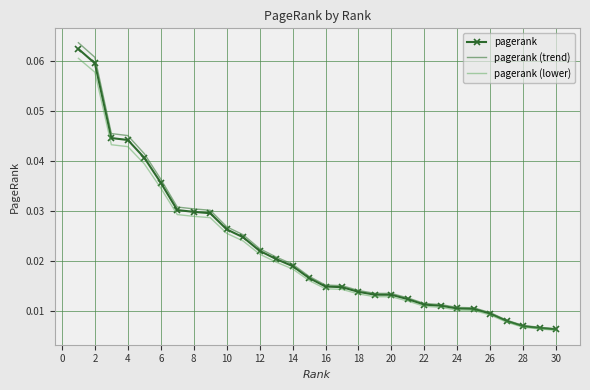

What are all the series names shown in the legend?

pagerank, pagerank (trend), pagerank (lower)